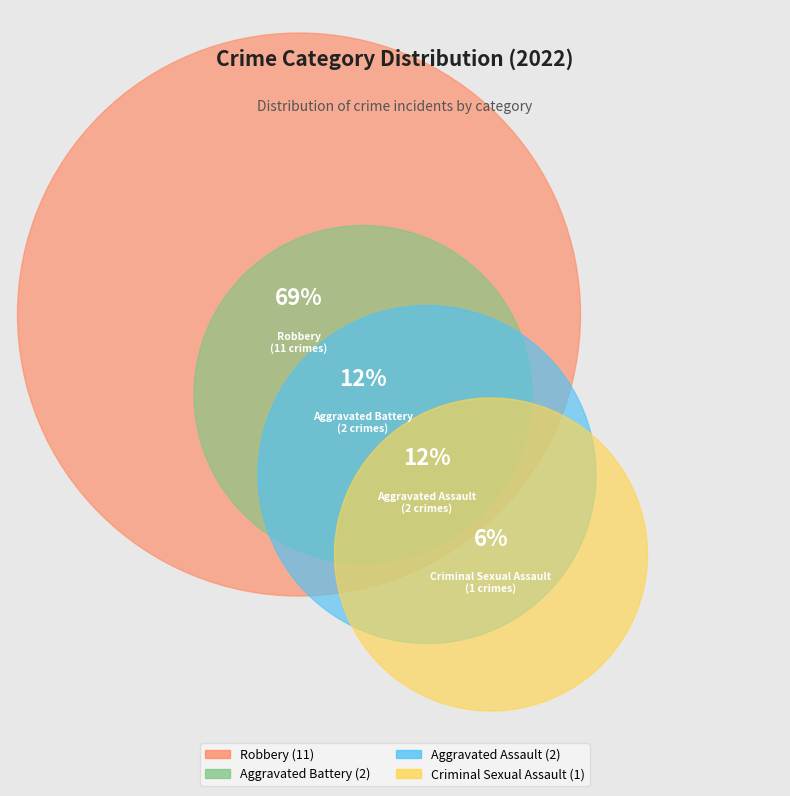

How many segments does this pie chart have?

4